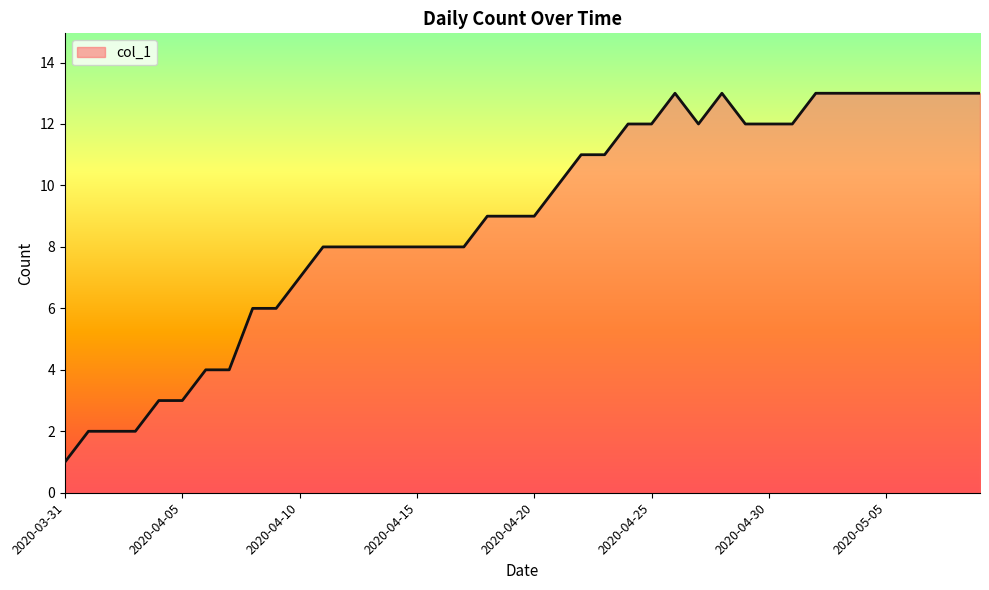

Does the chart have visible grid lines?

No